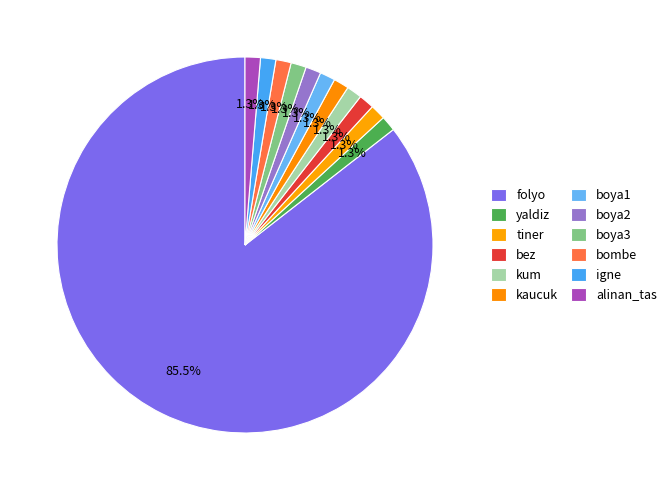

Rank the categories by value from lowest to highest.

yaldiz, tiner, bez, kum, kaucuk, boya1, boya2, boya3, bombe, igne, alinan_tas, folyo